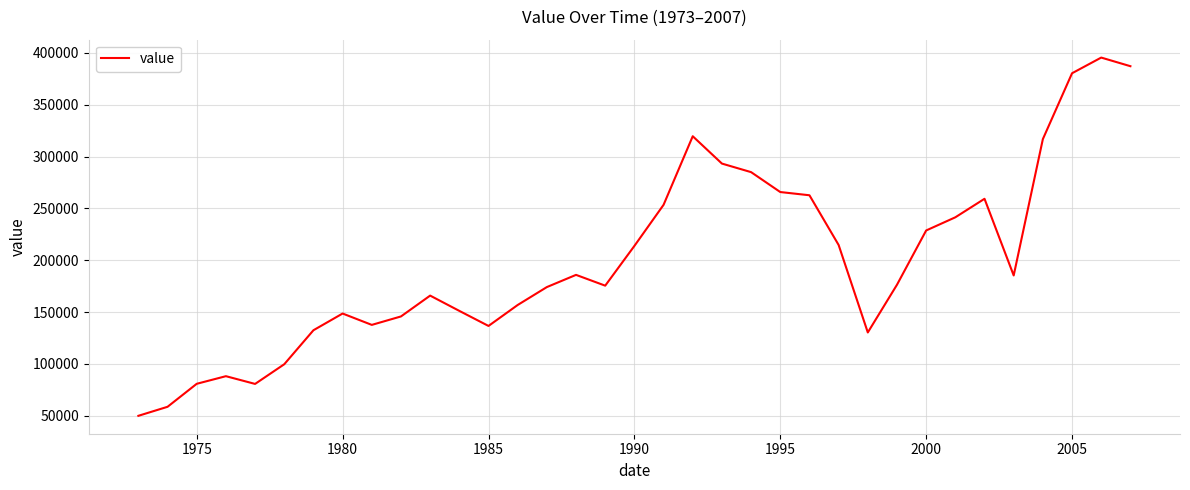

What is the maximum value shown in the chart?

395532